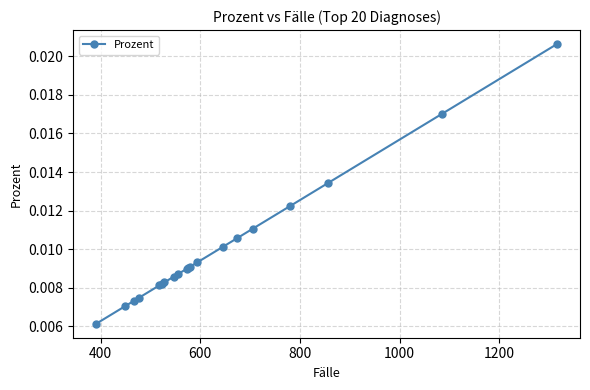

Count the values in the range 0 to 1.

20